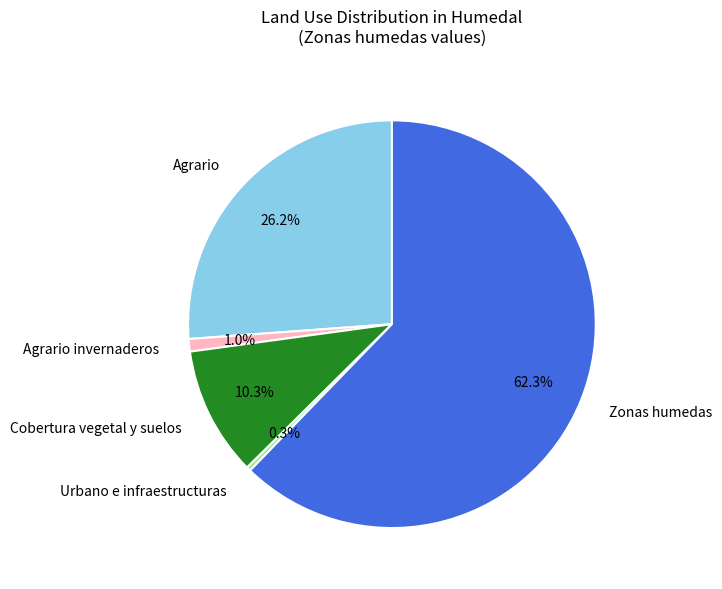

To the nearest percent, what is the average slice percentage?

20%